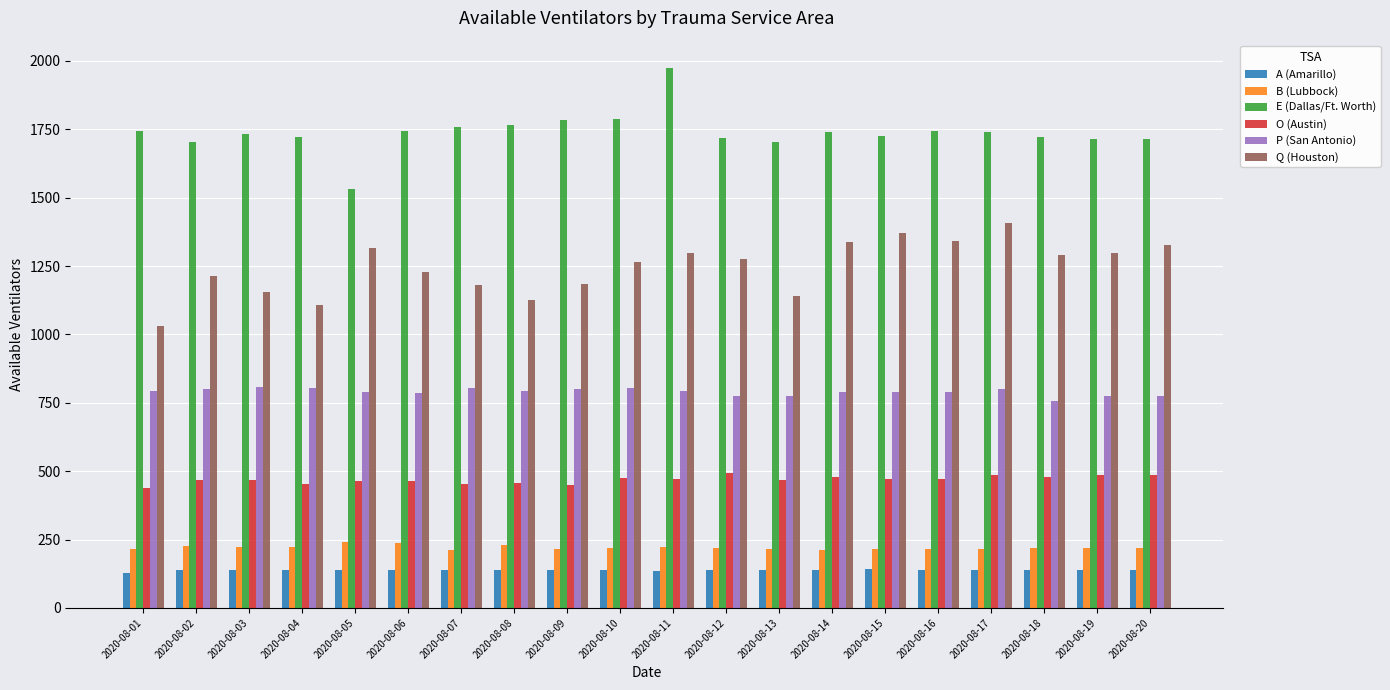

What is the maximum value for E (Dallas/Ft. Worth)?

1975